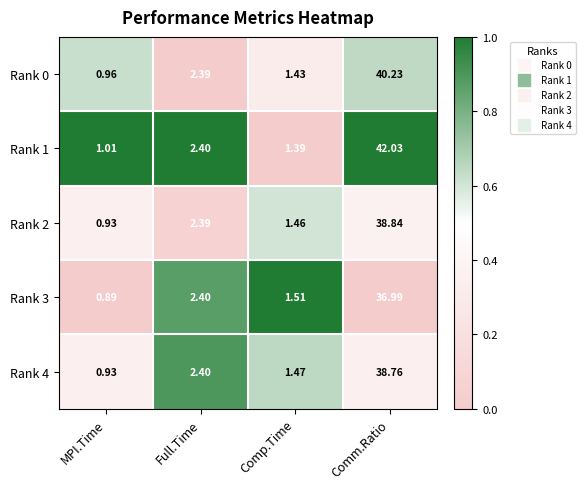

Where does the Rank 3 series first go above 2?

Full.Time